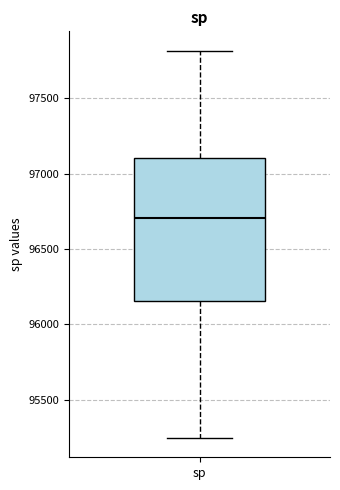

Where is the upper edge of the box for sp on the y-axis? The values are not printed on the chart, so give them approximately, as read against the axis.

97100